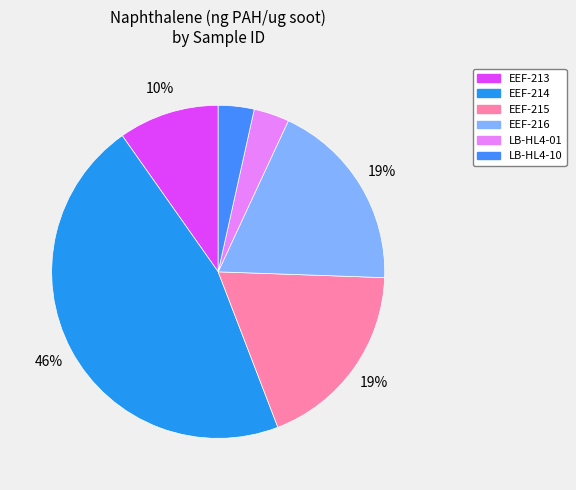

Which has a higher value, LB-HL4-01 or EEF-214?

EEF-214